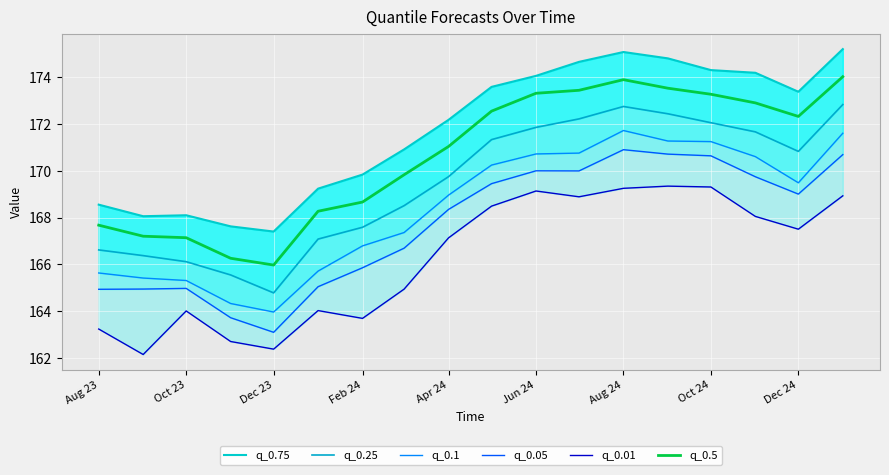

What is the minimum value for q_0.01?

162.1